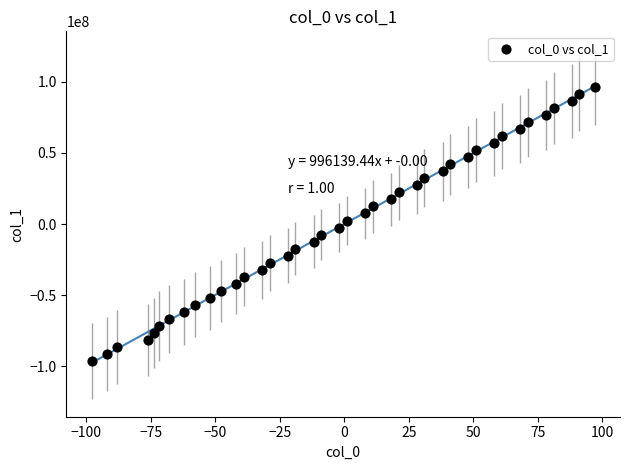

What is the range of X values (max minus min)?

195.0